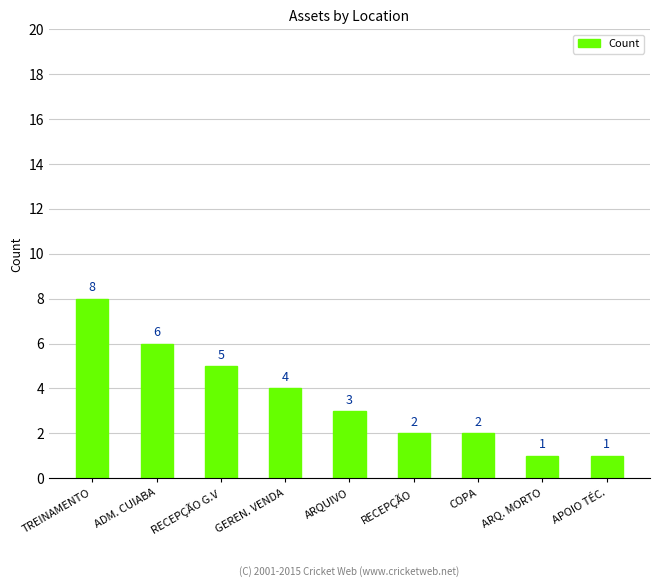

Are the bars horizontal?

No